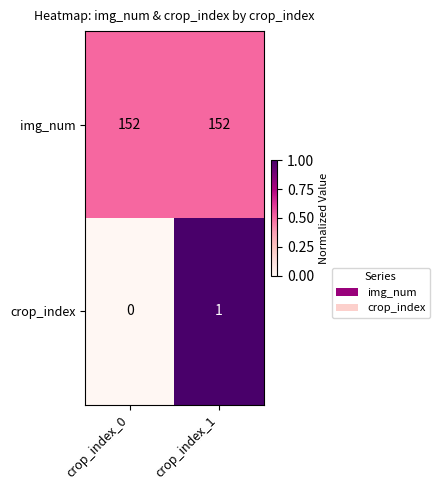

Reading left to right, transcribe all the data shown in this chart.

img_num: crop_index_0=152	crop_index_1=152
crop_index: crop_index_0=0	crop_index_1=1